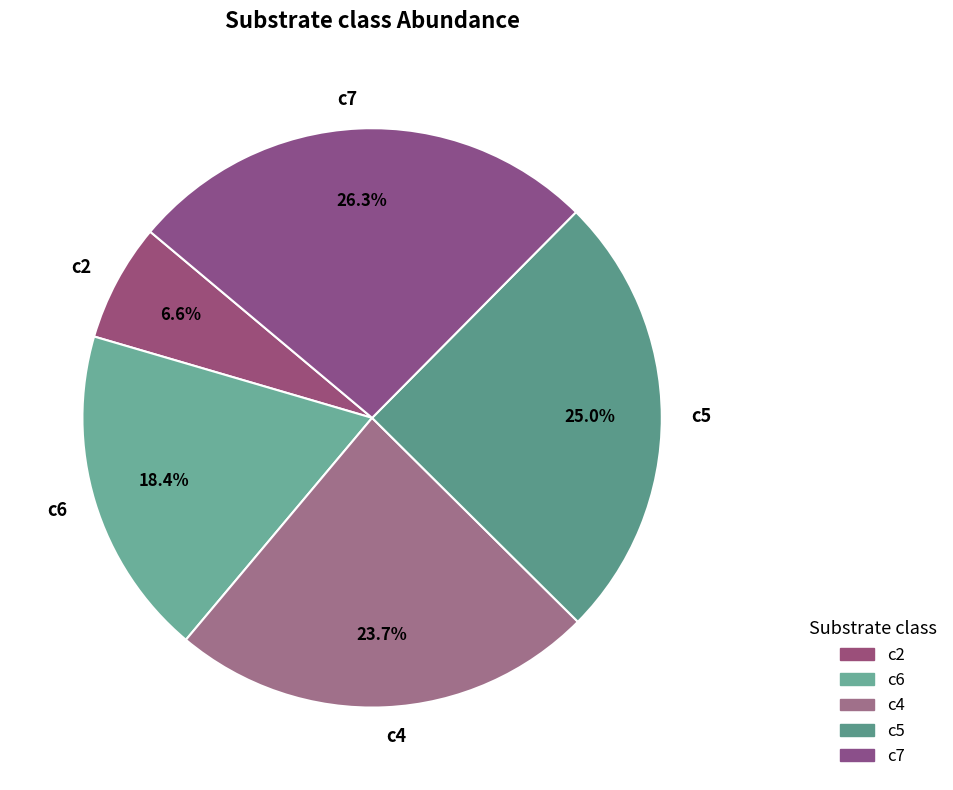

To the nearest percent, what portion does c6 represent?

18%